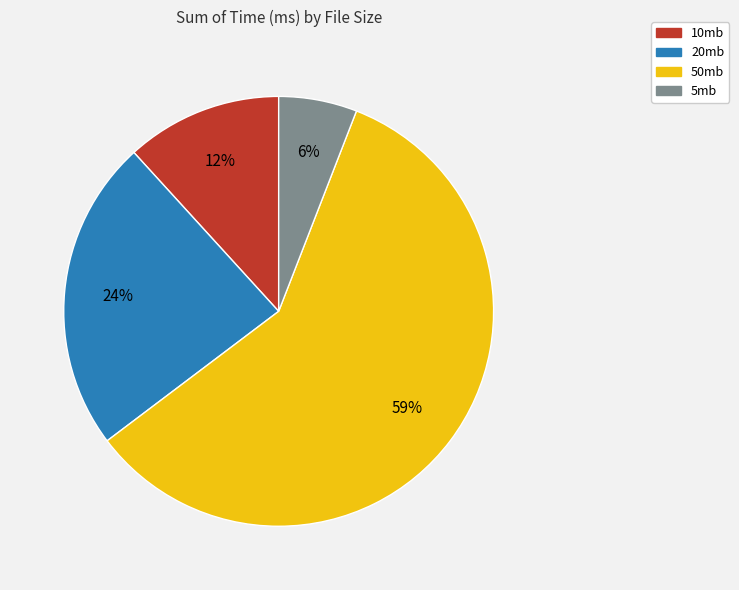

How many slices are in this pie chart?

4